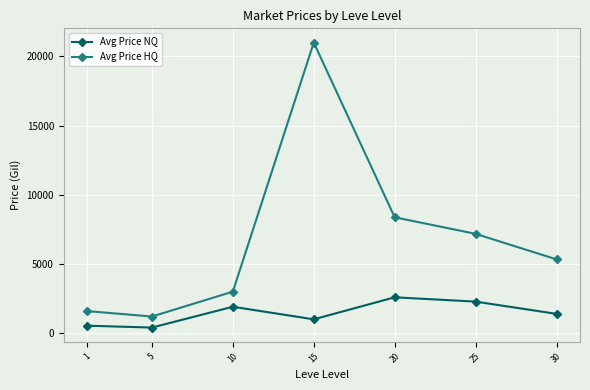

How many series are shown in this chart?

2